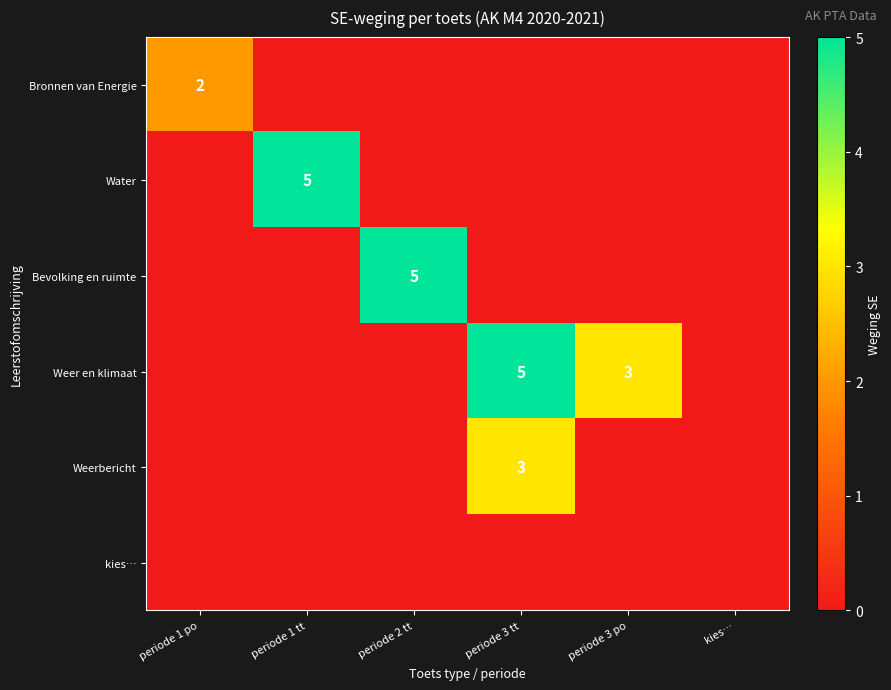

What is the greatest value displayed?

5